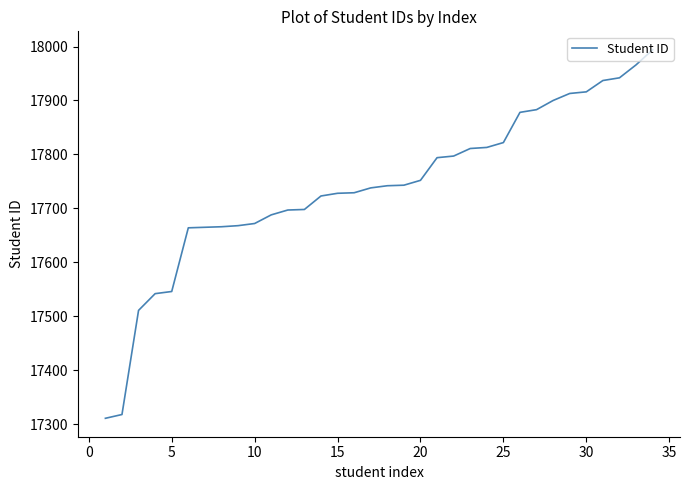

What is the greatest value displayed?

17994